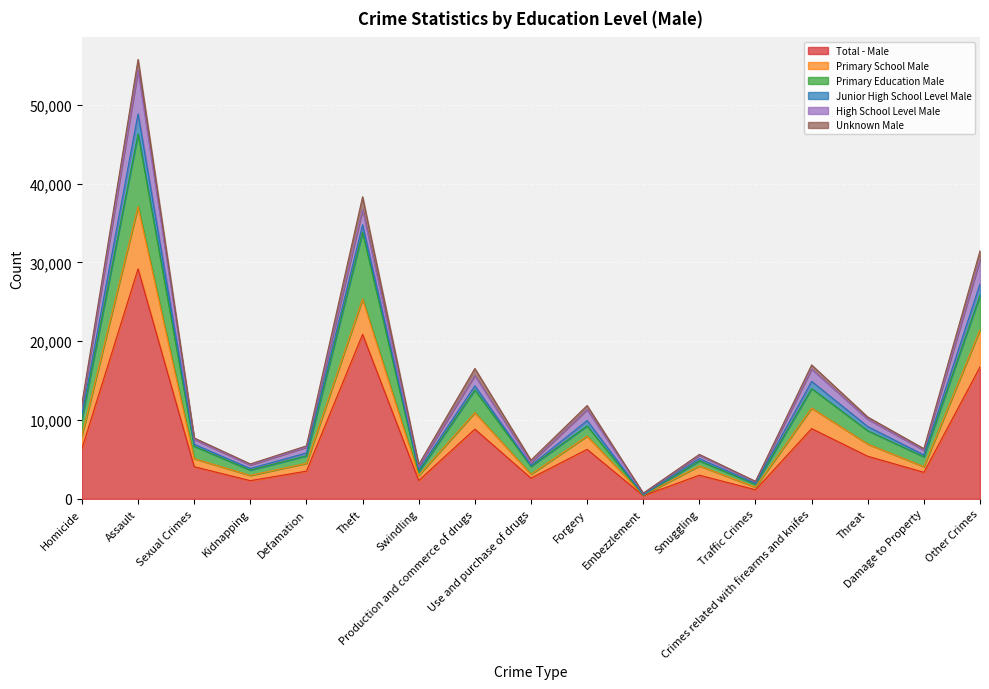

How many lines are shown in the chart?

6